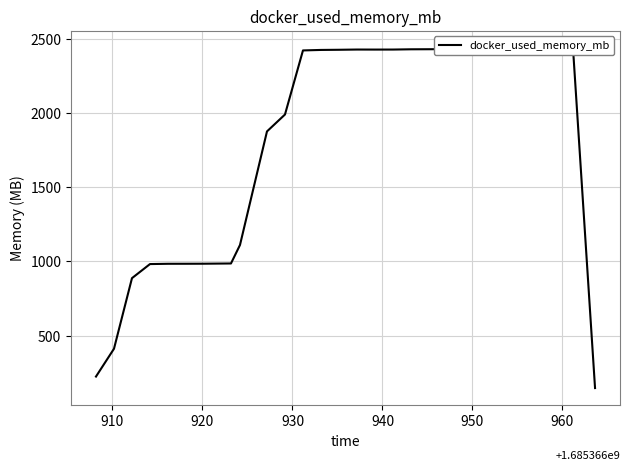

What is the difference between the second highest and second lowest values?

2217.9